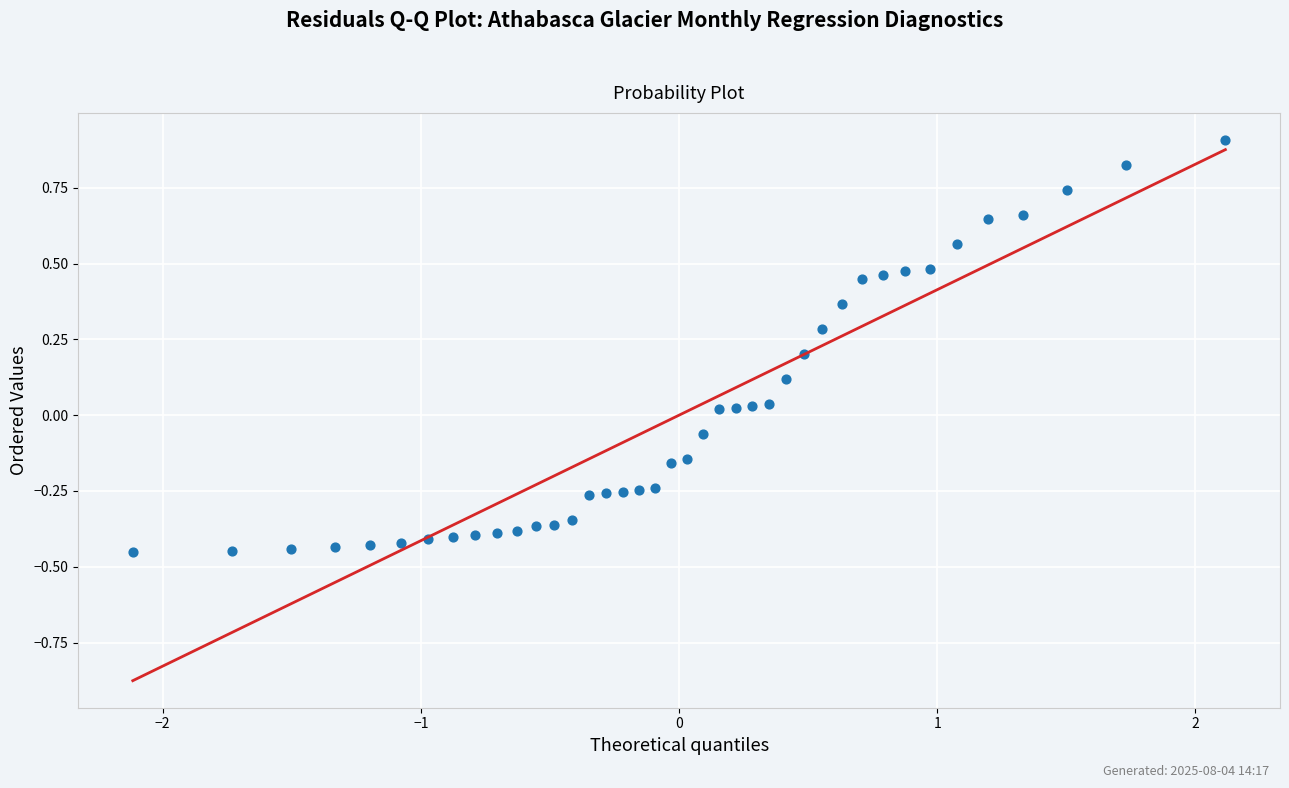

What is the range of X values (max minus min)?

4.2